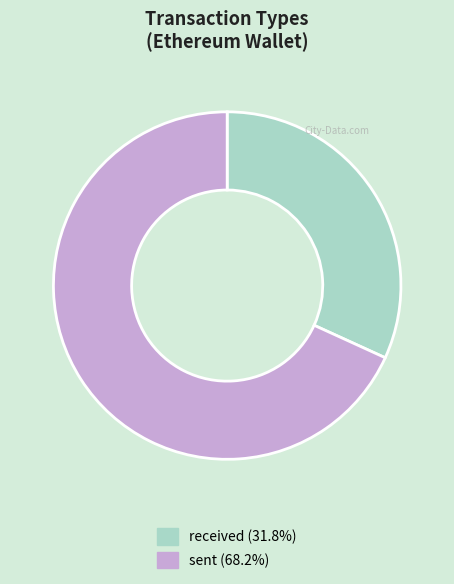

How many segments does this pie chart have?

2